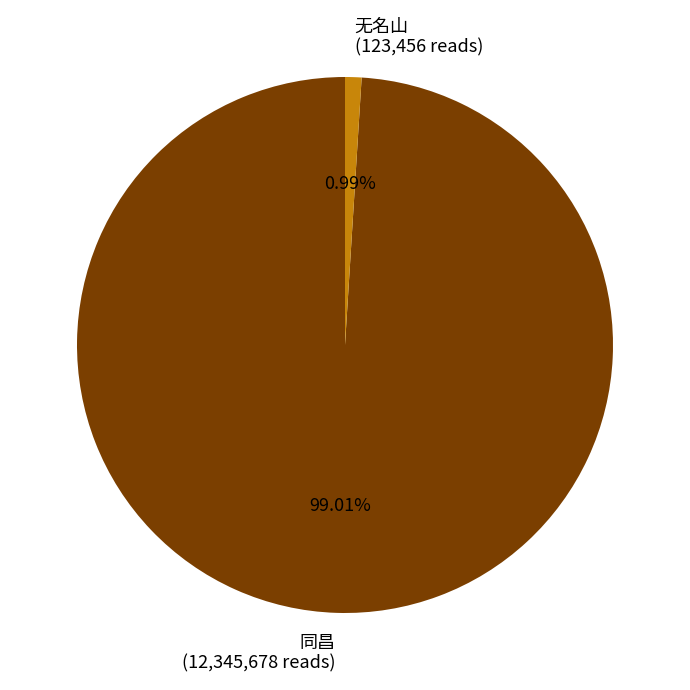

Between 同昌 (12,345,678 reads) and 无名山 (123,456 reads), which is larger?

同昌 (12,345,678 reads)